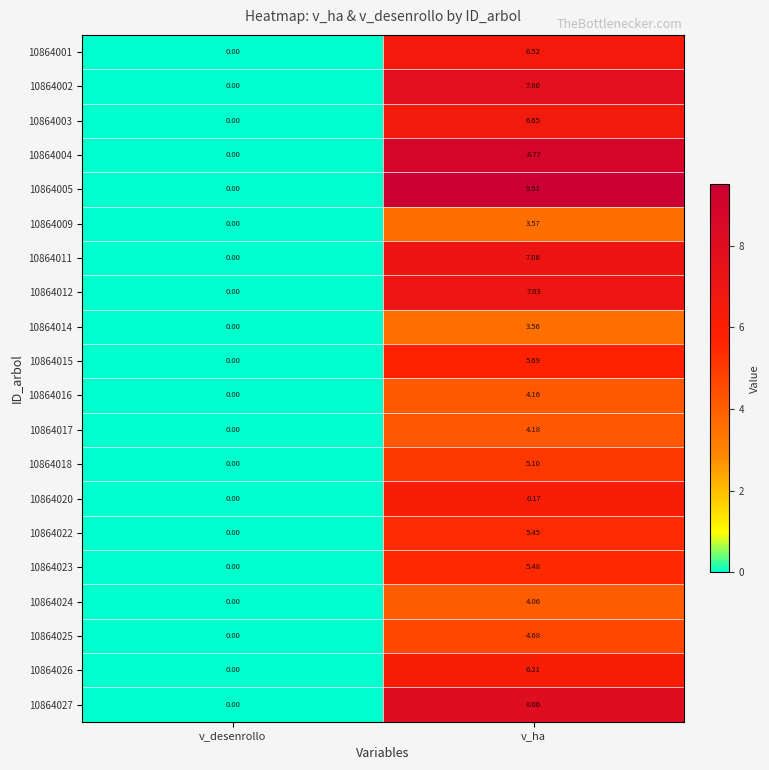

Which category has the lowest value across all series?

v_desenrollo